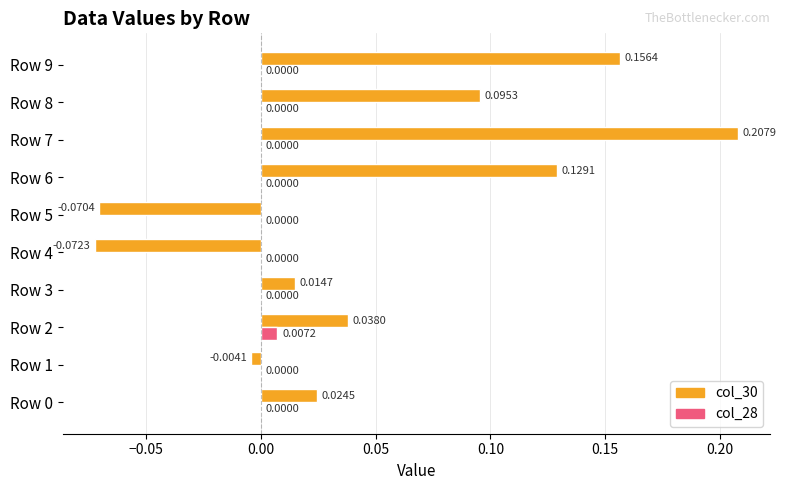

Which series has the largest total across all categories?

col_30